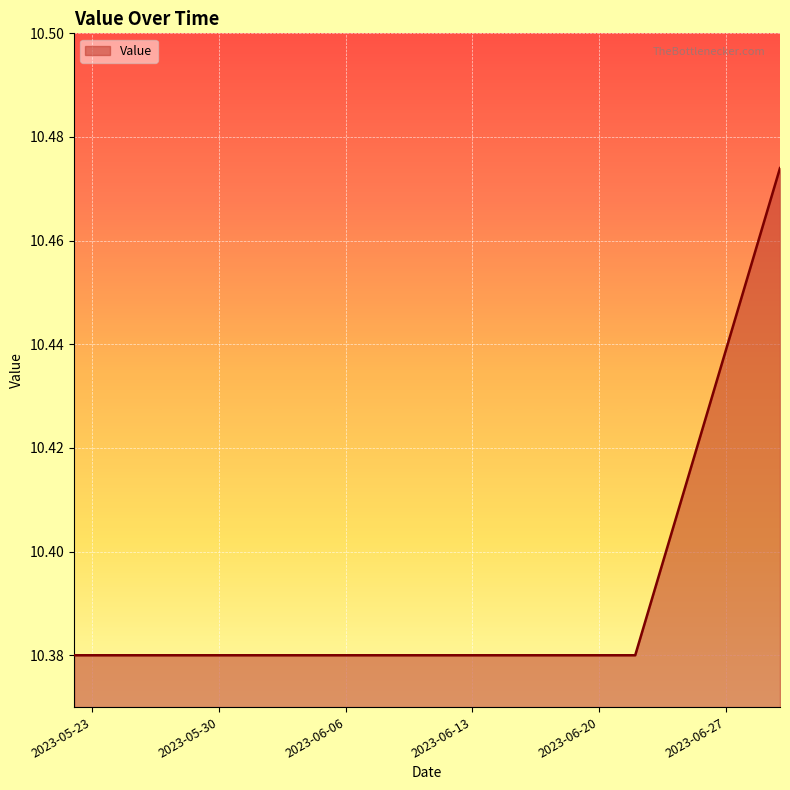

Reading left to right, extract all data points from this chart.

2023-05-22=10.4	2023-05-23=10.4	2023-05-24=10.4	2023-05-25=10.4	2023-05-26=10.4	2023-05-27=10.4	2023-05-28=10.4	2023-05-29=10.4	2023-05-30=10.4	2023-05-31=10.4	2023-06-01=10.4	2023-06-02=10.4	2023-06-03=10.4	2023-06-04=10.4	2023-06-05=10.4	2023-06-06=10.4	2023-06-07=10.4	2023-06-08=10.4	2023-06-09=10.4	2023-06-10=10.4	2023-06-11=10.4	2023-06-12=10.4	2023-06-13=10.4	2023-06-14=10.4	2023-06-15=10.4	2023-06-16=10.4	2023-06-17=10.4	2023-06-18=10.4	2023-06-19=10.4	2023-06-20=10.4	2023-06-21=10.4	2023-06-22=10.4	2023-06-23=10.4	2023-06-24=10.4	2023-06-25=10.4	2023-06-26=10.4	2023-06-27=10.4	2023-06-28=10.5	2023-06-29=10.5	2023-06-30=10.5